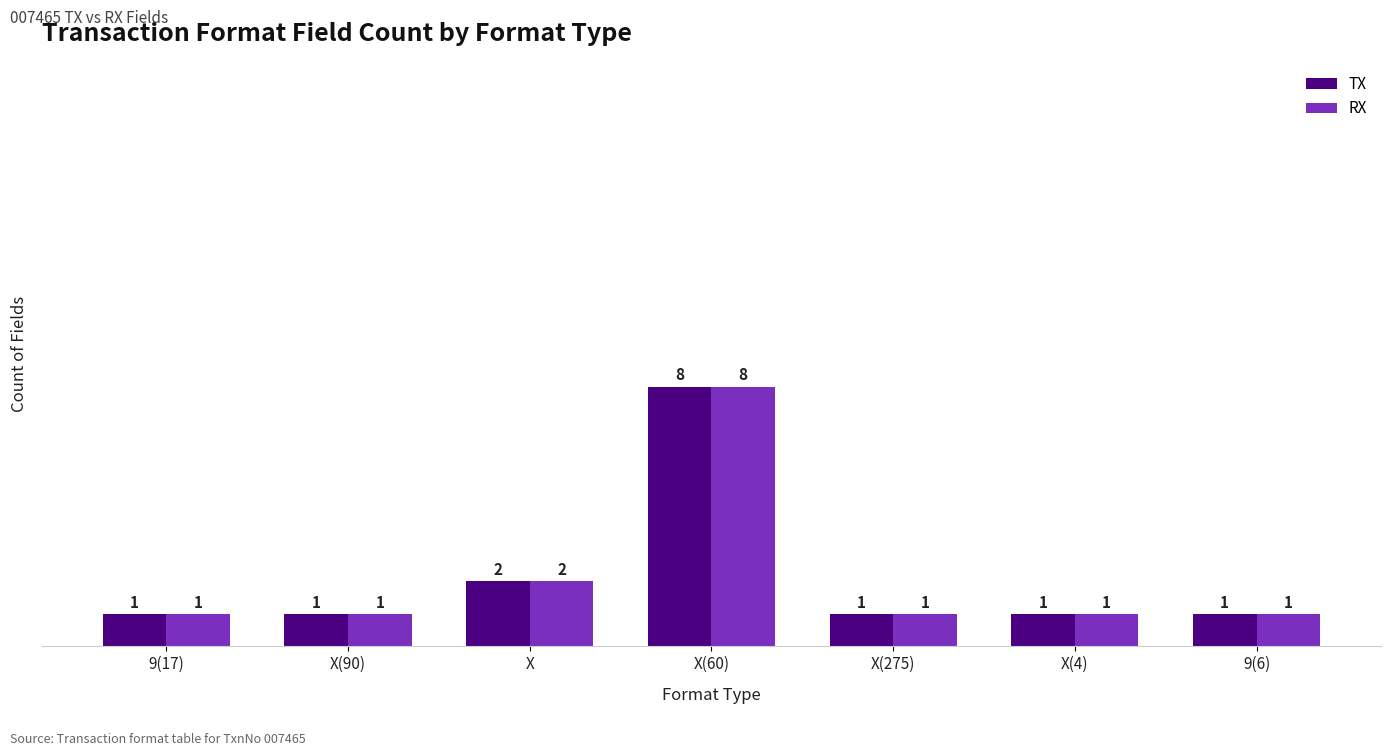

What is the minimum value shown in the chart?

1